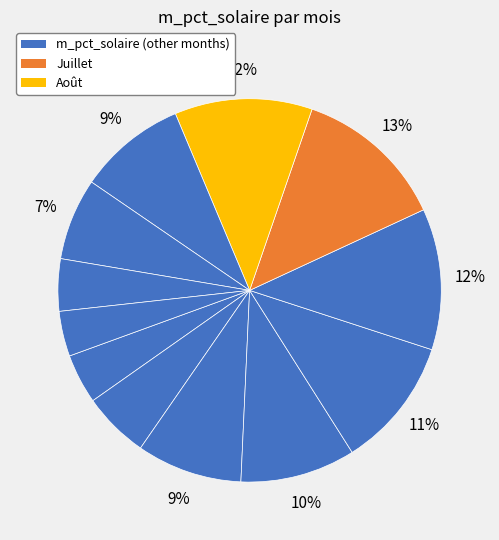

How many slices are in this pie chart?

12